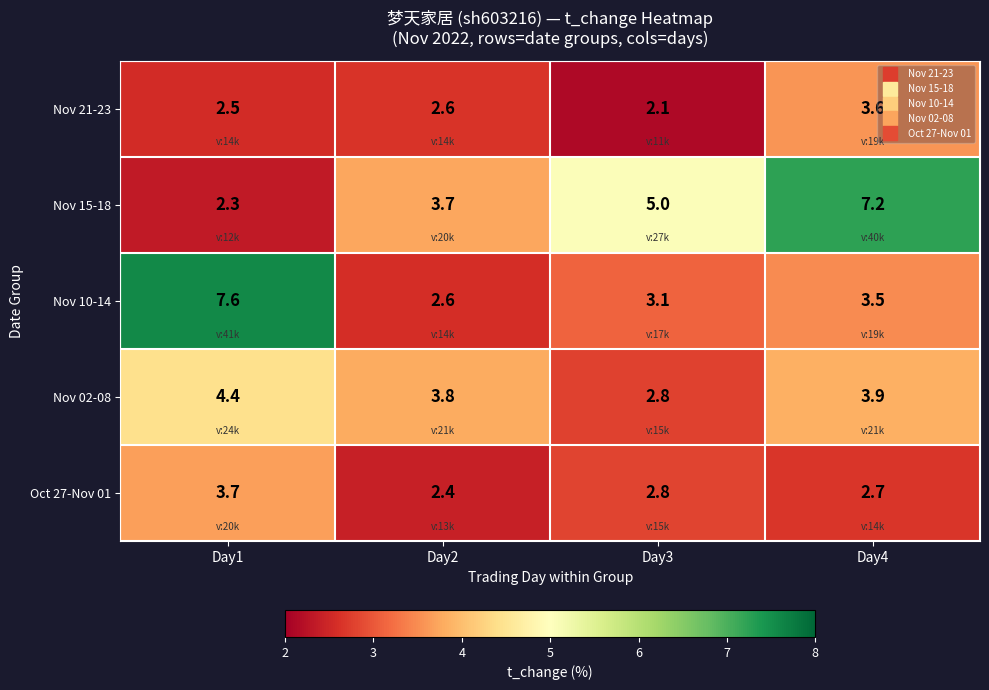

What is the smallest value displayed?

2.1